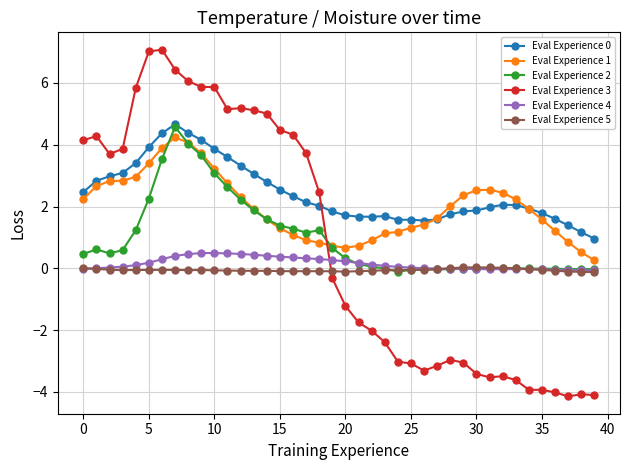

What is the maximum value shown in the chart?

7.1